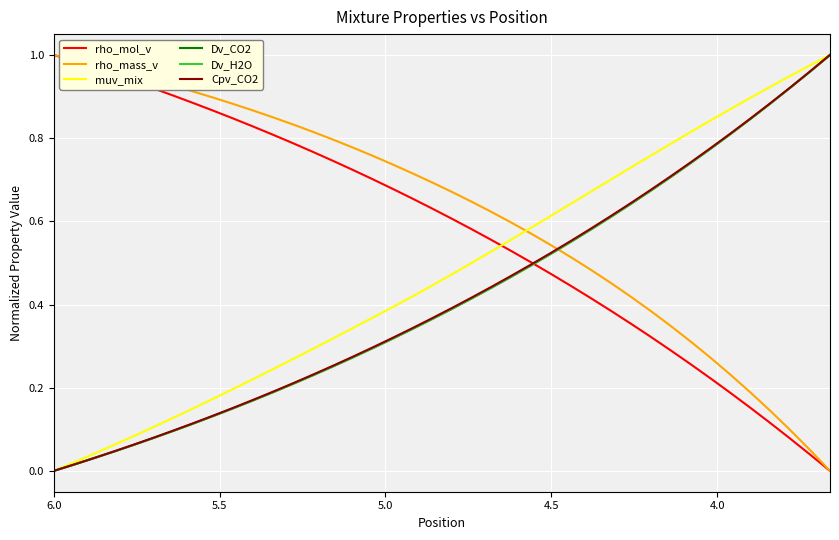

How many positive values does the Dv_CO2 series have?

39